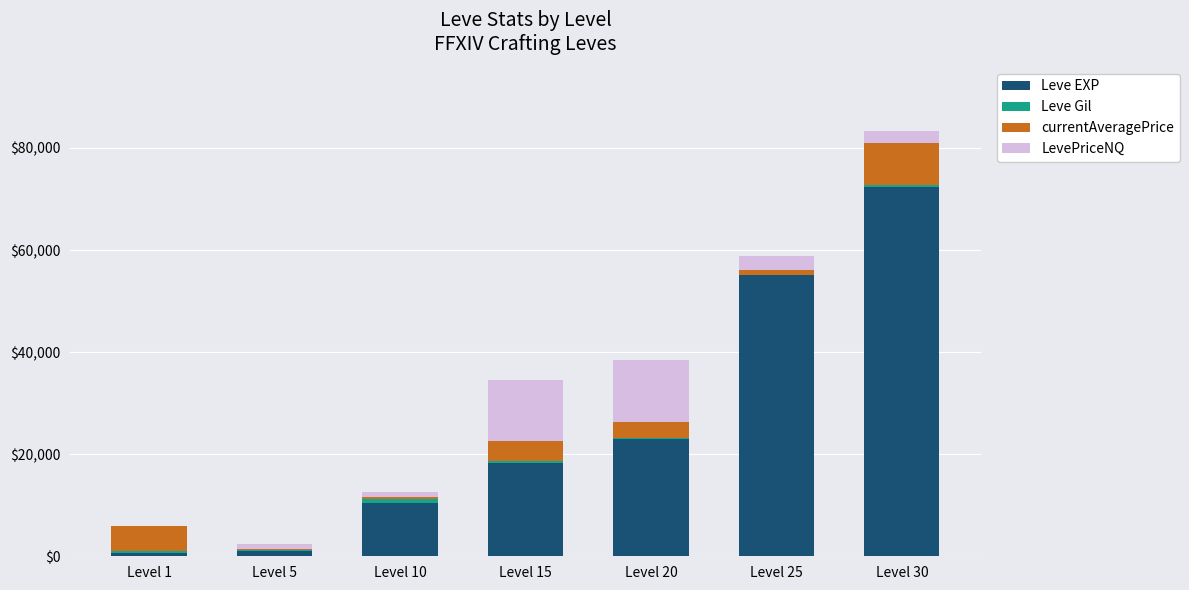

At which category is the sum across all series the highest?

Level 30